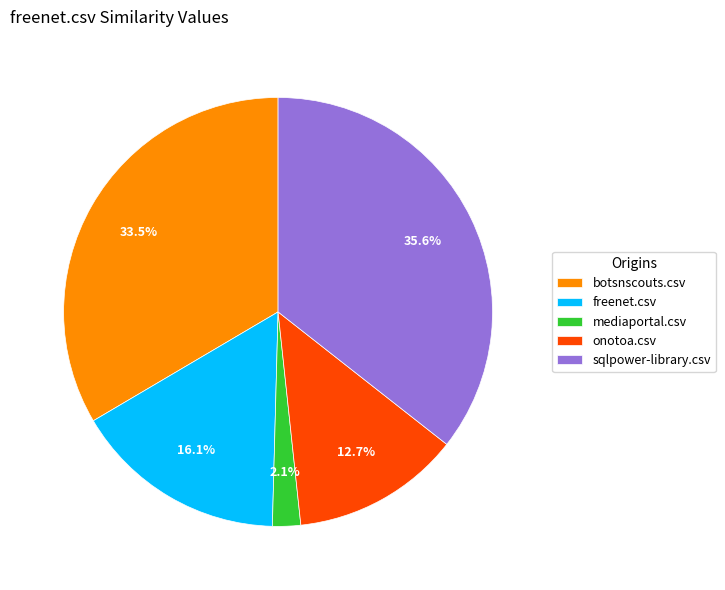

How many slices are in this pie chart?

5